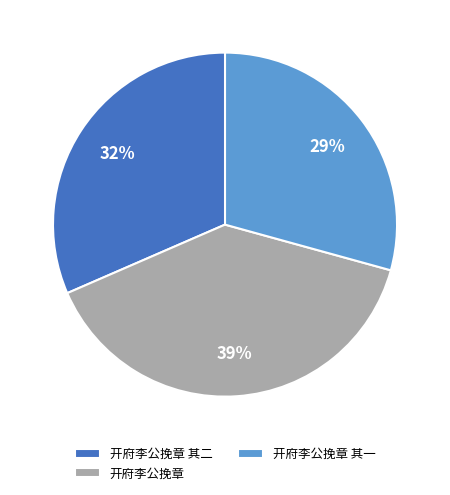

What is the ratio of the value at 开府李公挽章 其一 to the value at 开府李公挽章?

0.7